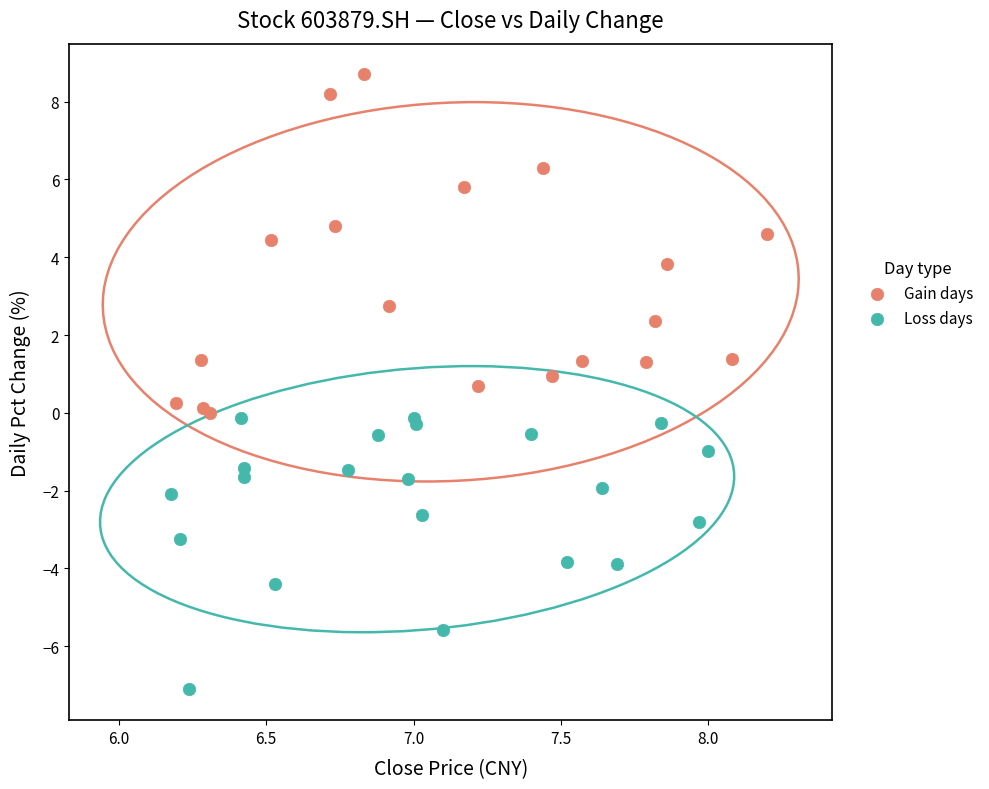

What are all the series names shown in the legend?

Gain days, Loss days